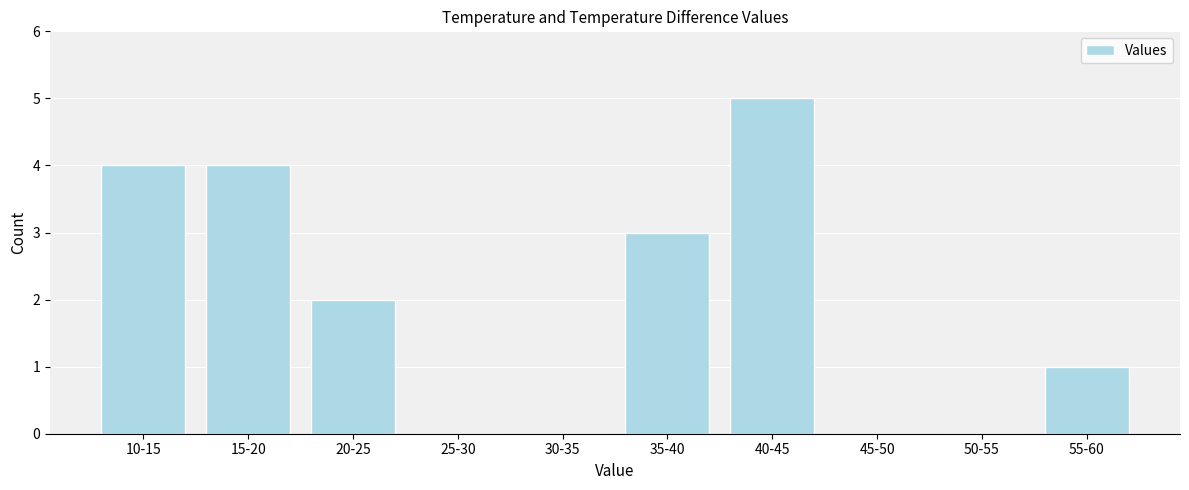

Reading left to right, list all the values displayed in this chart.

10-15=4	15-20=4	20-25=2	25-30=0	30-35=0	35-40=3	40-45=5	45-50=0	50-55=0	55-60=1